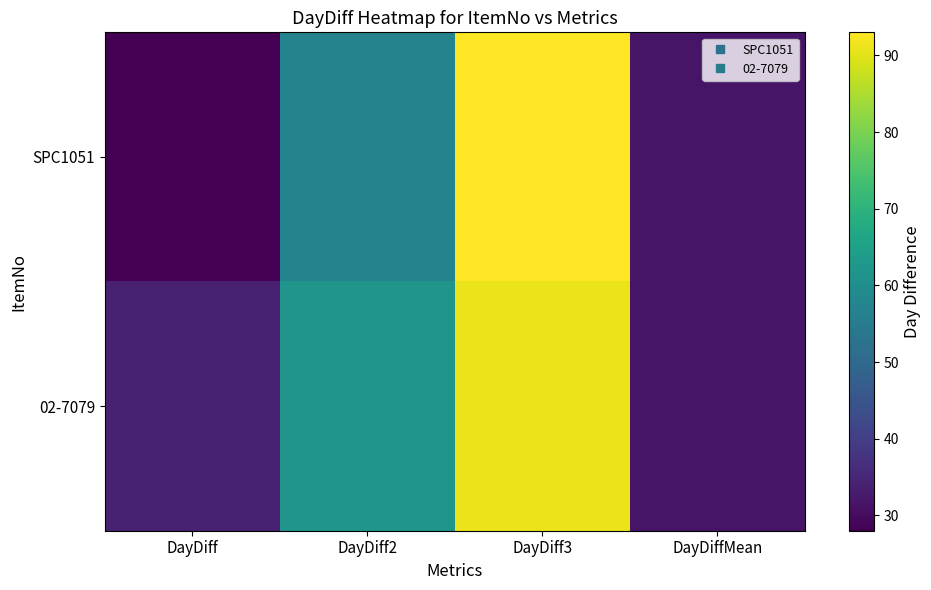

What is the greatest value displayed?

93.0